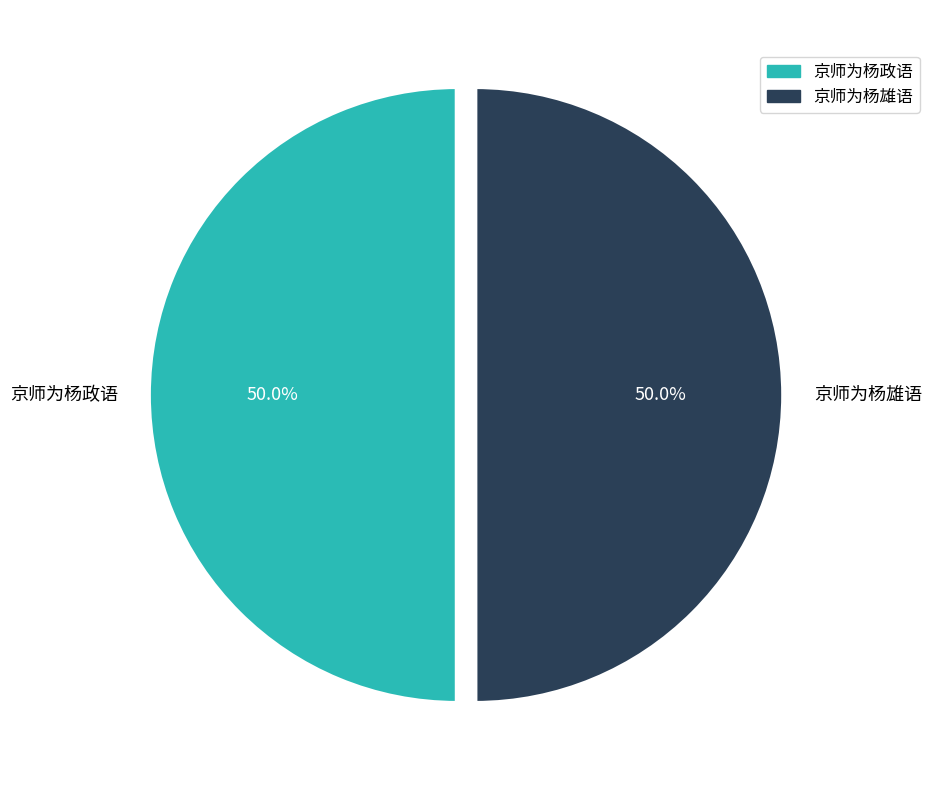

Is it true that 京师为杨政语 is 50% of the pie?

True